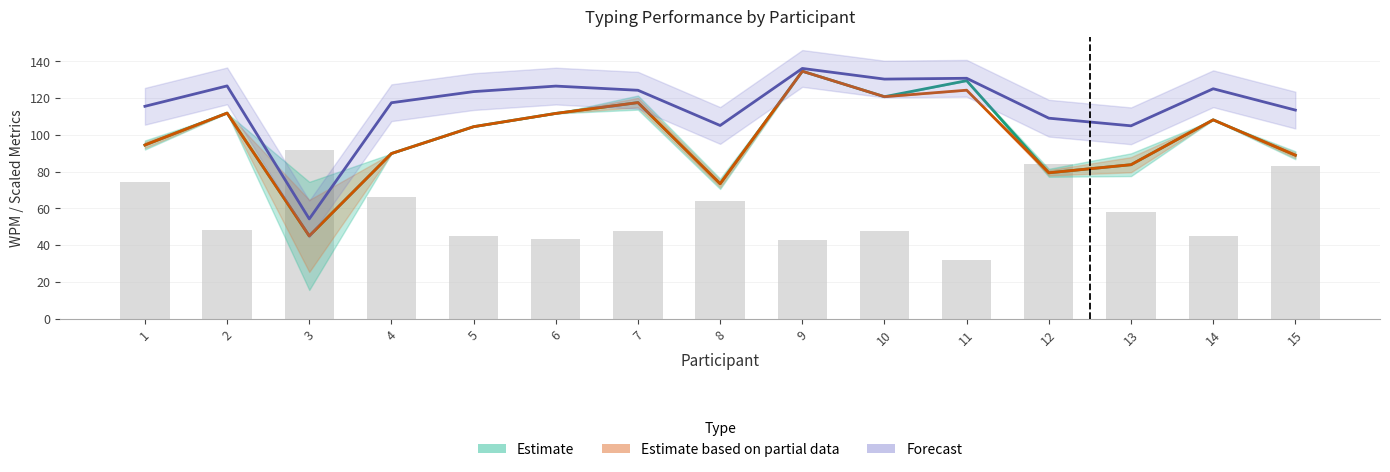

Reading right to left, extract all data points from this chart.

Estimate: 88.9	108.2	83.8	79.3	129.4	120.7	134.6	73.4	117.5	111.6	104.4	89.8	45.0	111.8	94.5
Estimate based on partial data: 88.9	108.2	83.8	79.3	124.3	120.7	134.6	73.4	117.5	111.6	104.4	89.8	45.0	111.8	94.5
Forecast: 113.4	125.0	104.9	109.1	130.8	130.3	136.1	105.1	124.2	126.5	123.5	117.5	54.3	126.6	115.5
Seconds (scaled): 83.0	45.0	58.1	84.0	31.9	47.7	42.8	63.8	47.5	43.5	44.9	66.2	92.0	48.3	74.2